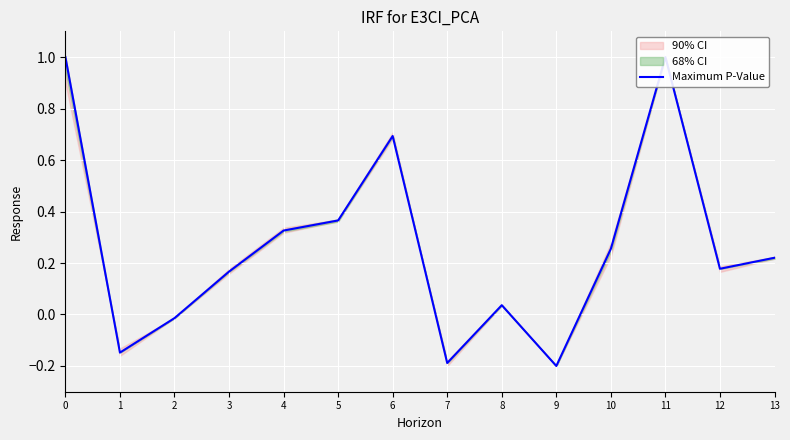

Reading left to right, what are all the values shown in this chart?

1.0	-0.1	-0.0	0.2	0.3	0.4	0.7	-0.2	0.0	-0.2	0.3	1.0	0.2	0.2